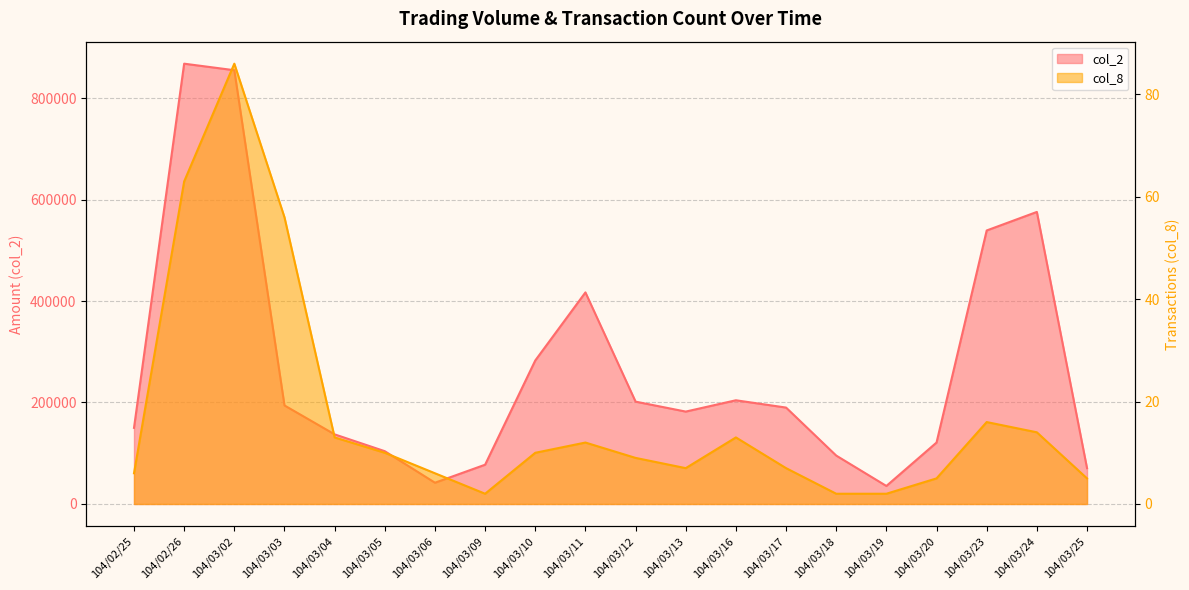

Which category has the highest value in the col_8 series?

104/03/02